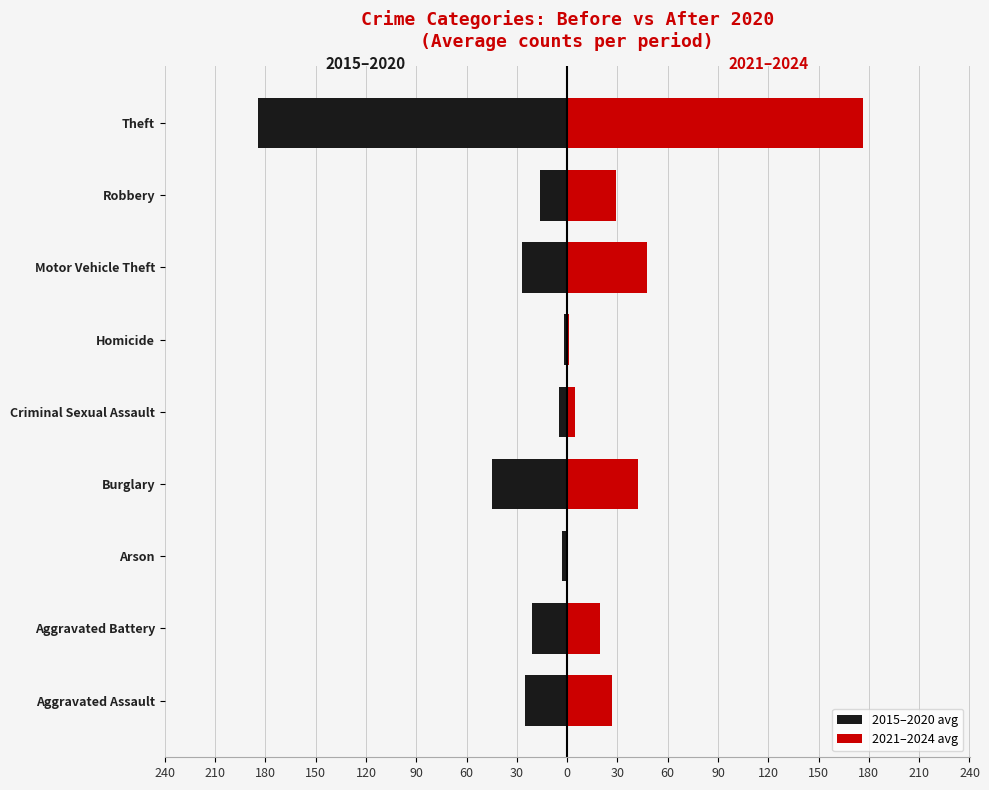

What are all the series names shown in the legend?

2015–2020 avg, 2021–2024 avg